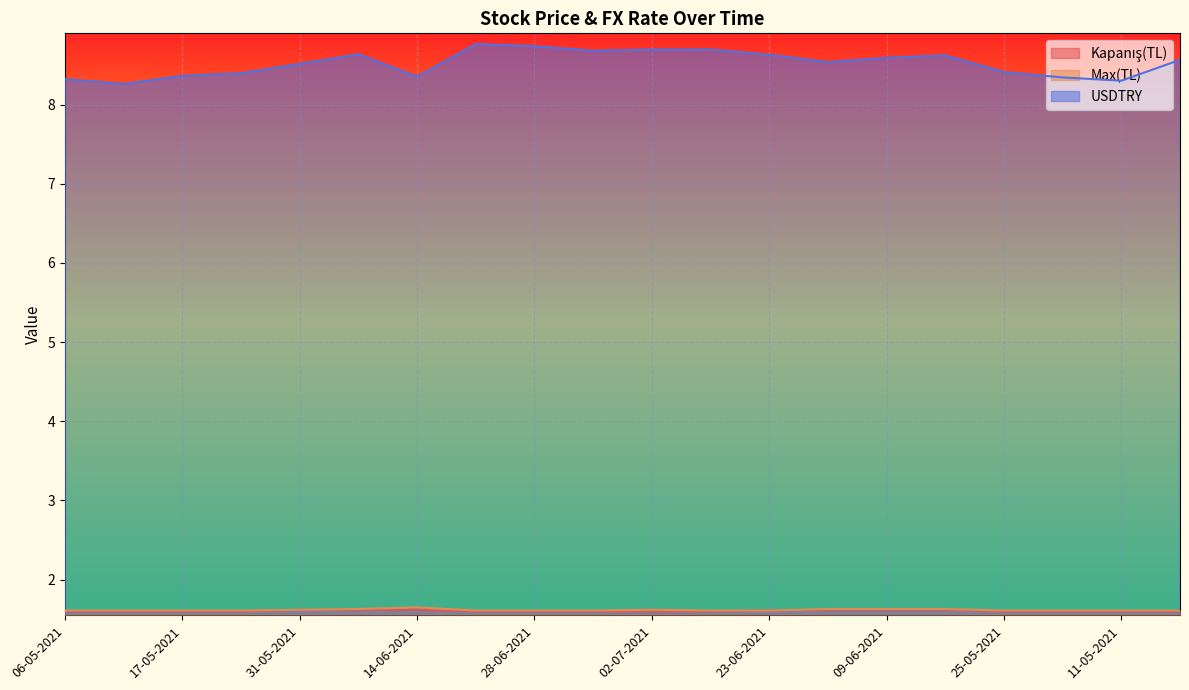

Where is Kapanış(TL) nearest to the value 1?

06-05-2021